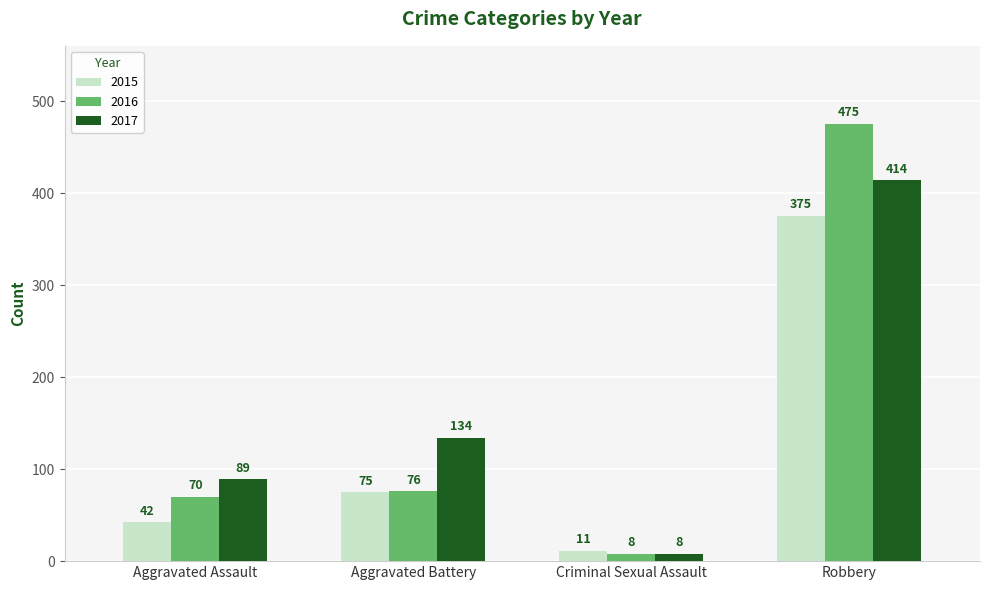

What is the value of the 2017 bar at the 3rd from the left?

8